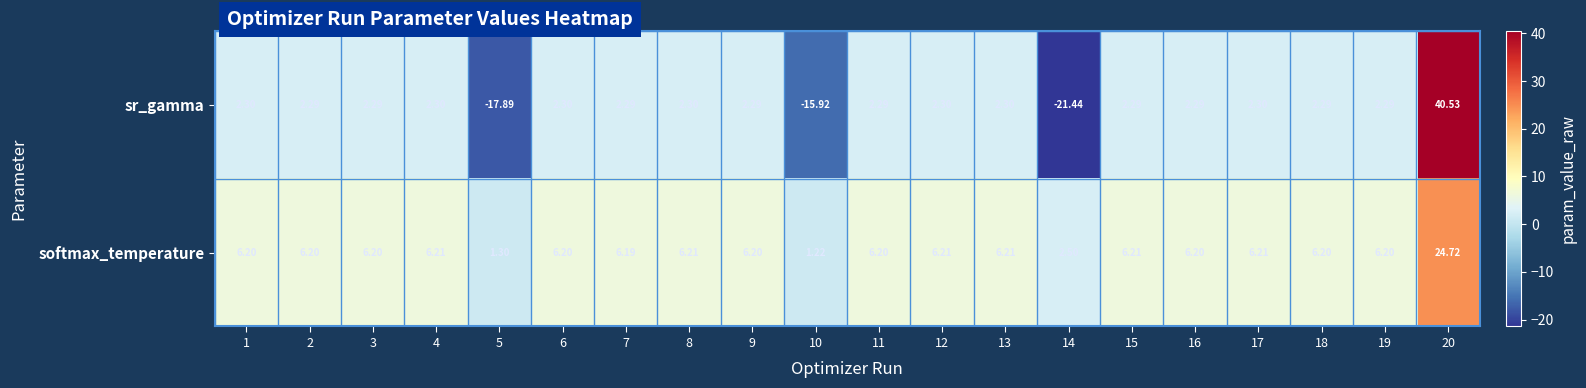

Which series has the largest range (max minus min)?

sr_gamma